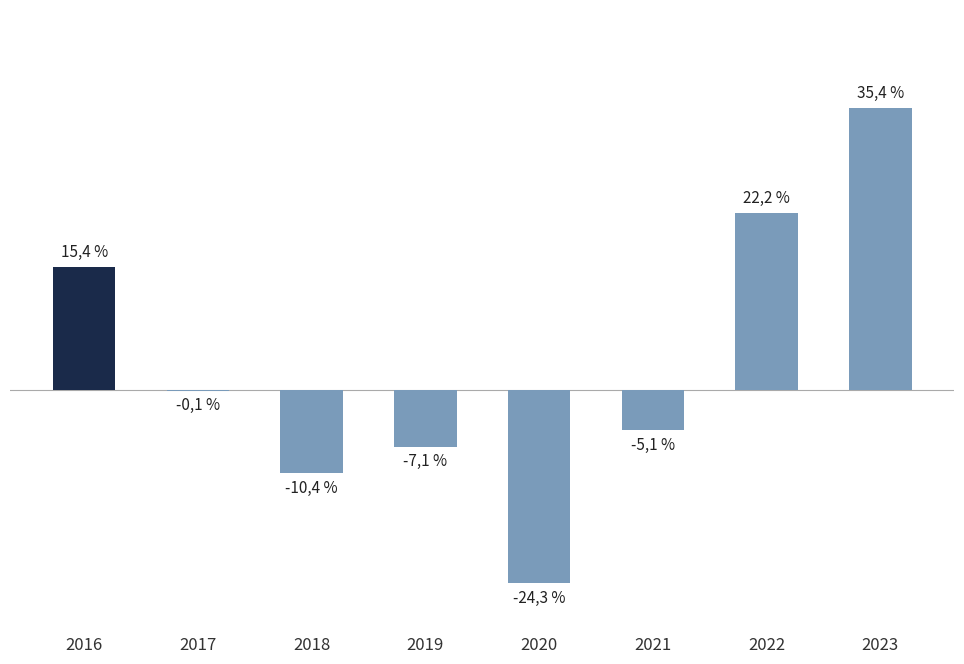

Reading left to right, what are all the values shown in this chart?

2016=15.4	2017=-0.1	2018=-10.4	2019=-7.1	2020=-24.3	2021=-5.1	2022=22.2	2023=35.4